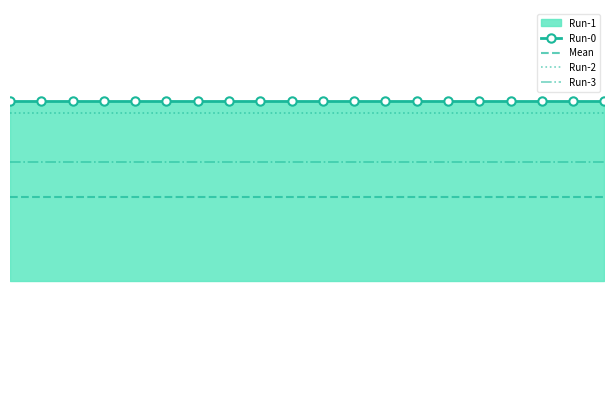

True or false: Mean and Run-2 cross at least once.

False